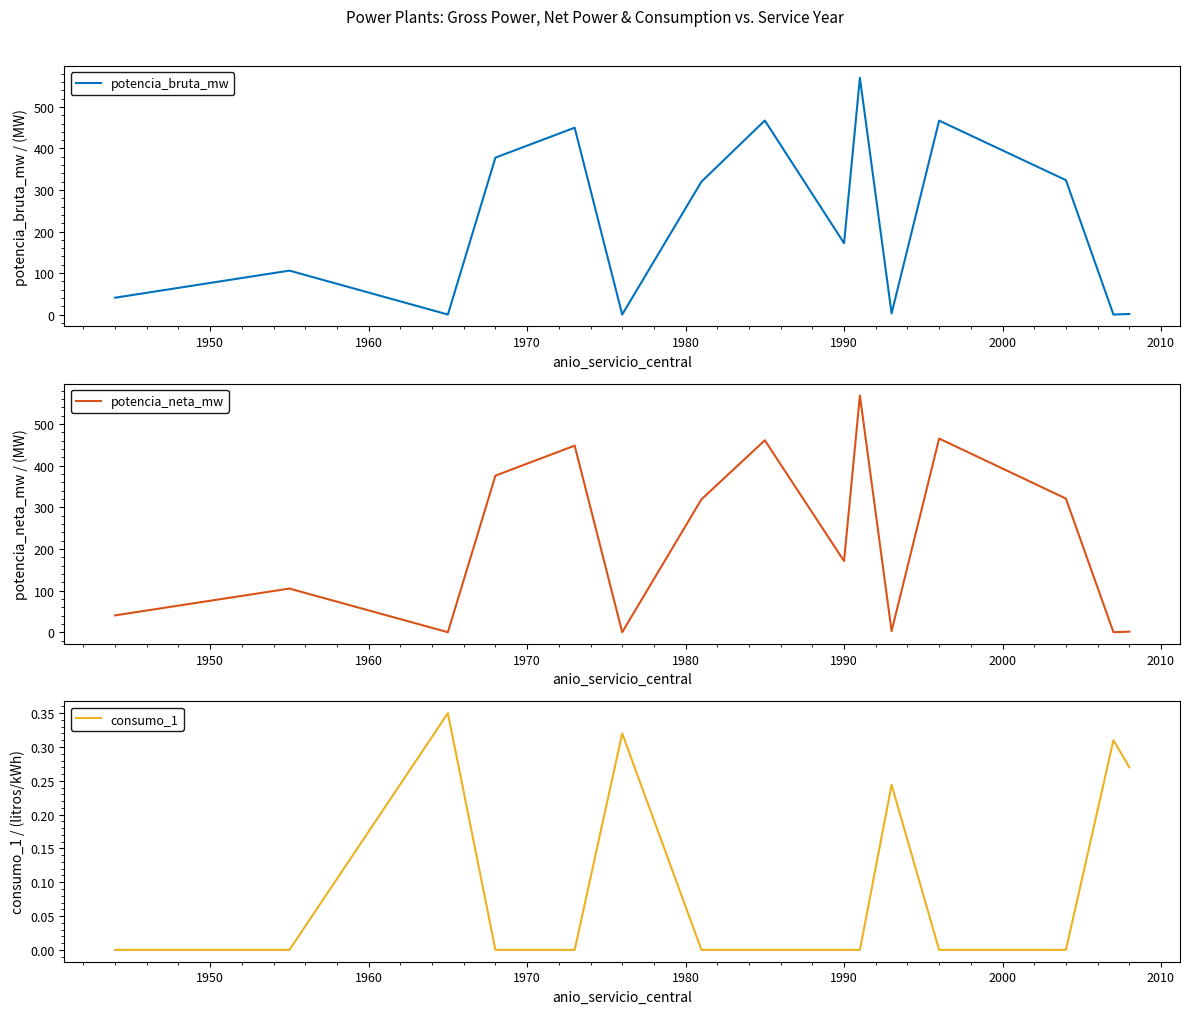

How many series are shown in this chart?

3